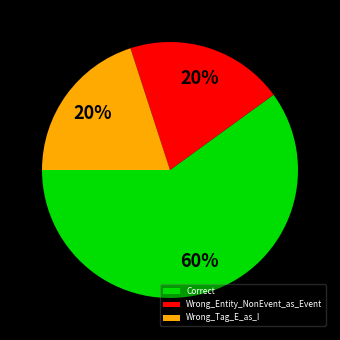

True or false: Correct accounts for 50% of the total.

False